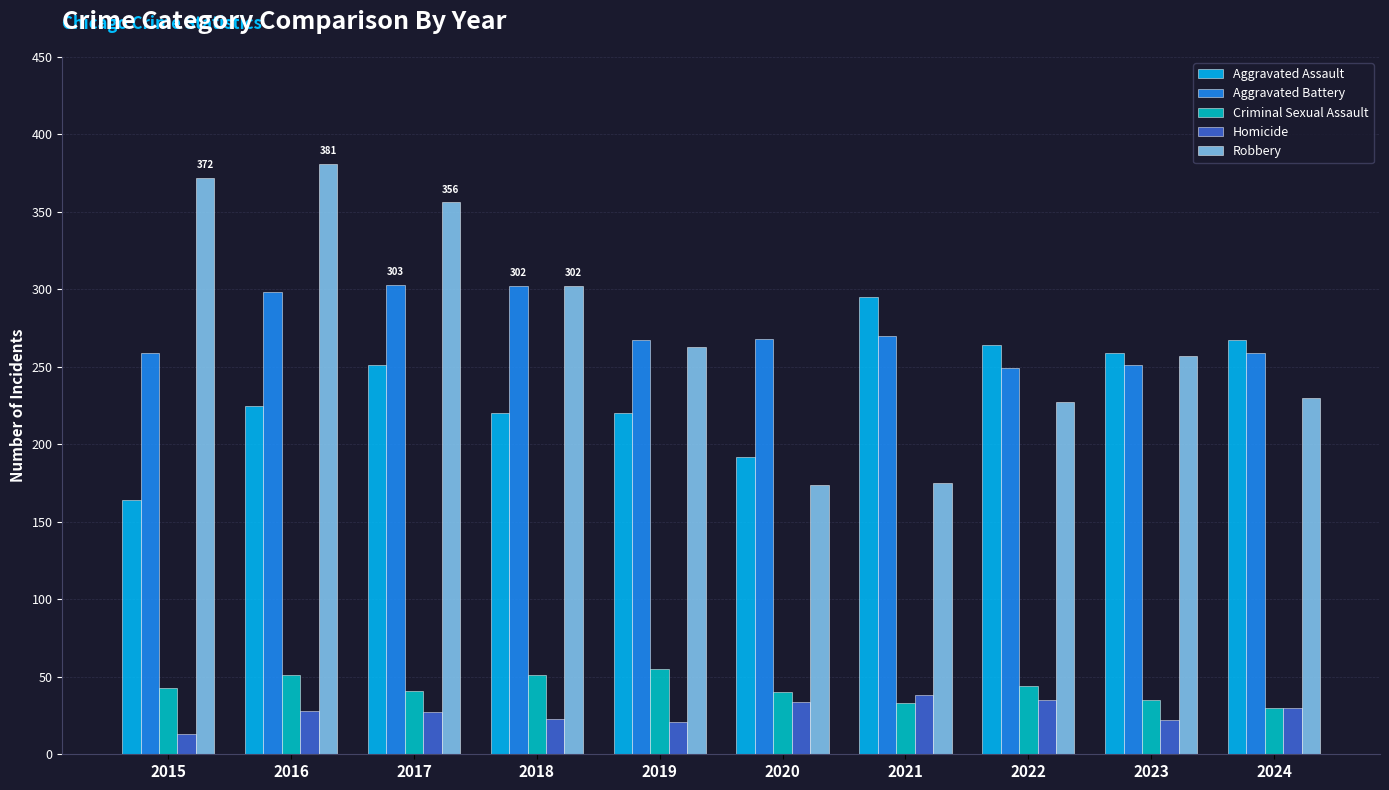

At how many categories does at least one series exceed 229?

10